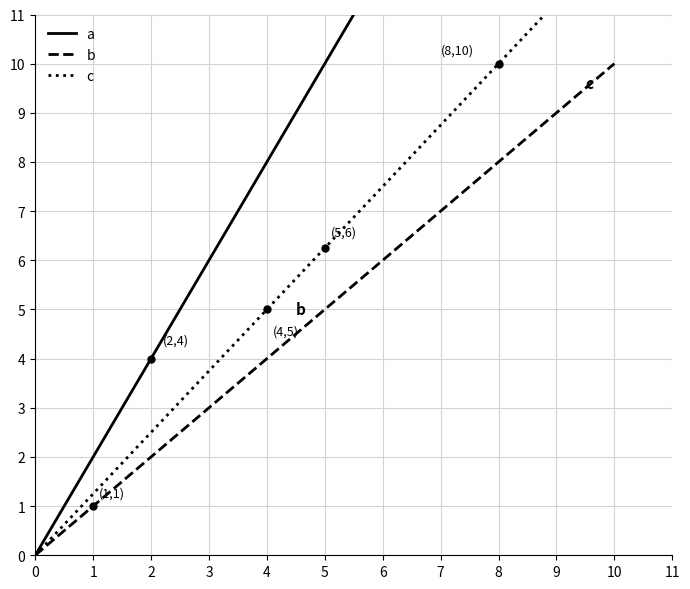

The value of b at 8 is 8.0. True or false?

True